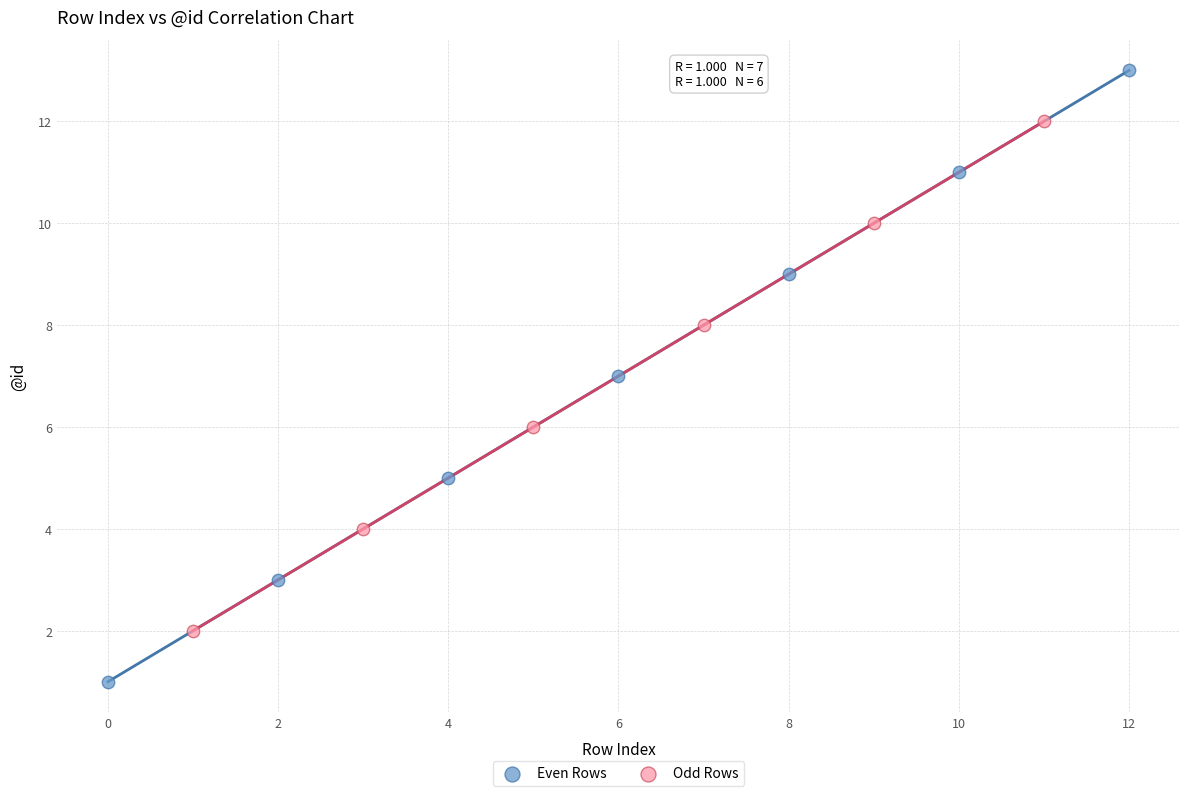

Which series reaches the minimum Y coordinate?

Even Rows